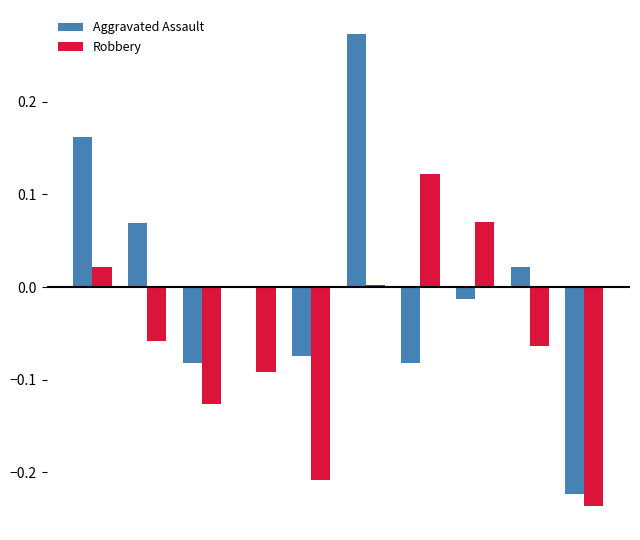

Which series has the largest total across all categories?

Aggravated Assault